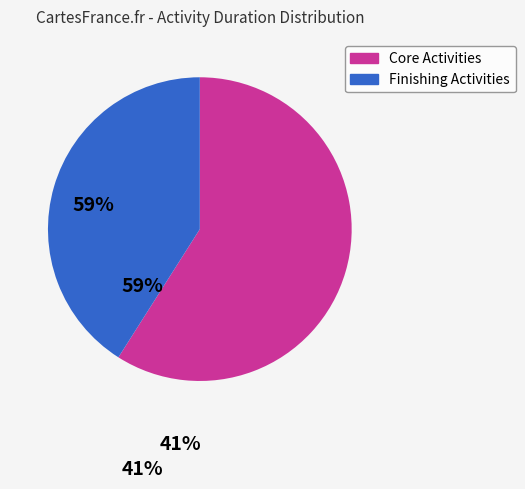

The Finishing Activities slice represents 51% of the pie. True or false?

False